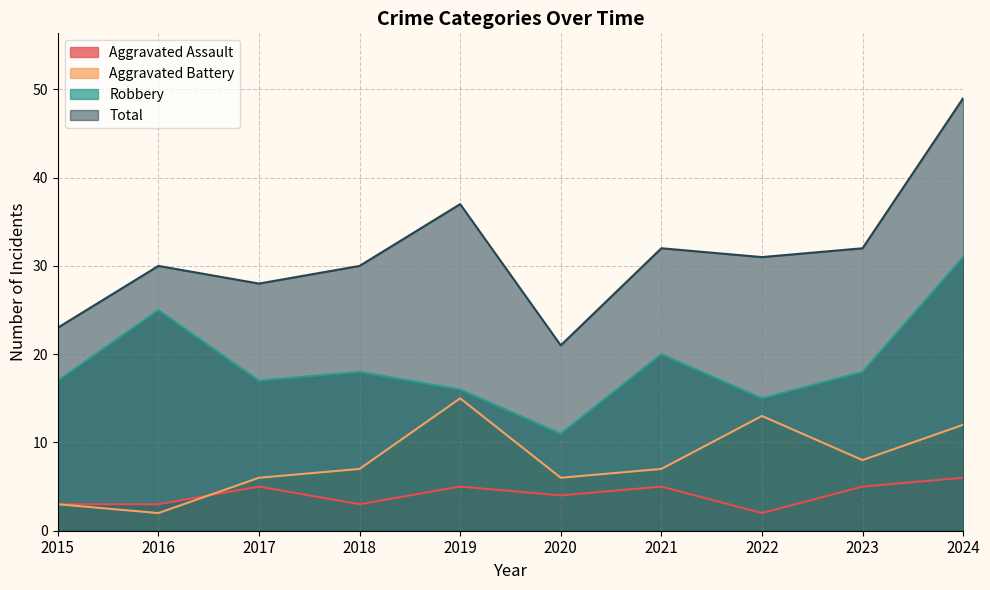

Which series has the largest total across all categories?

Total